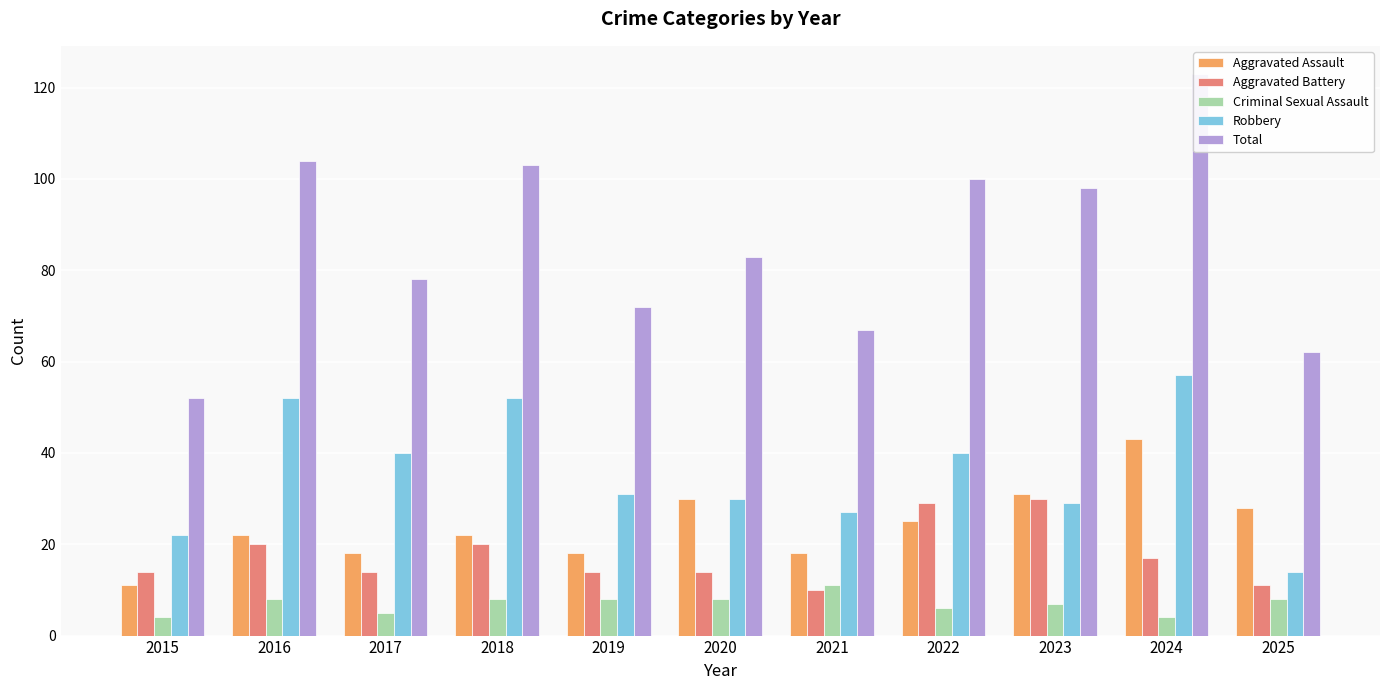

Which category has the lowest value across all series?

2015